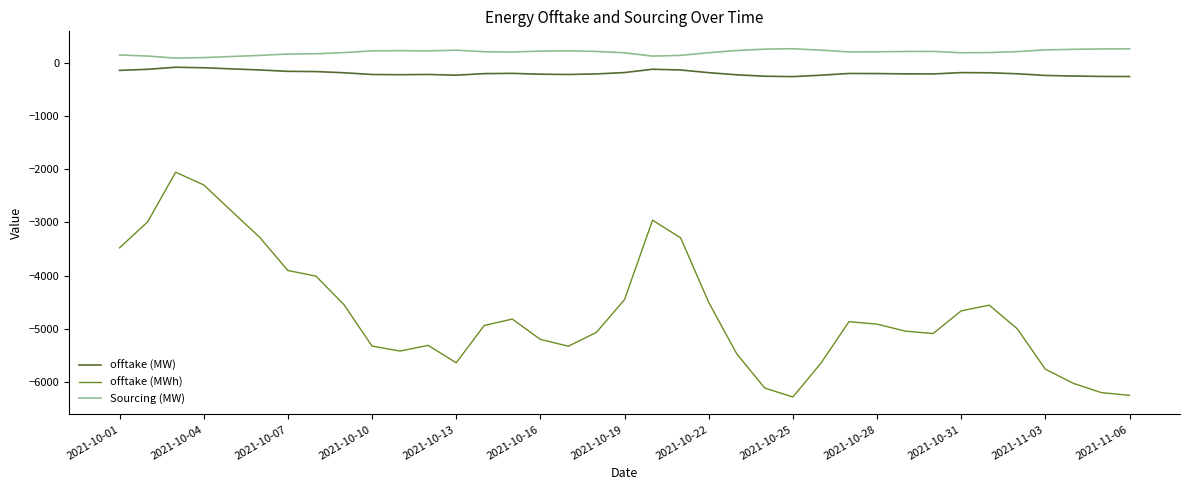

What is the minimum value shown in the chart?

-6280.6